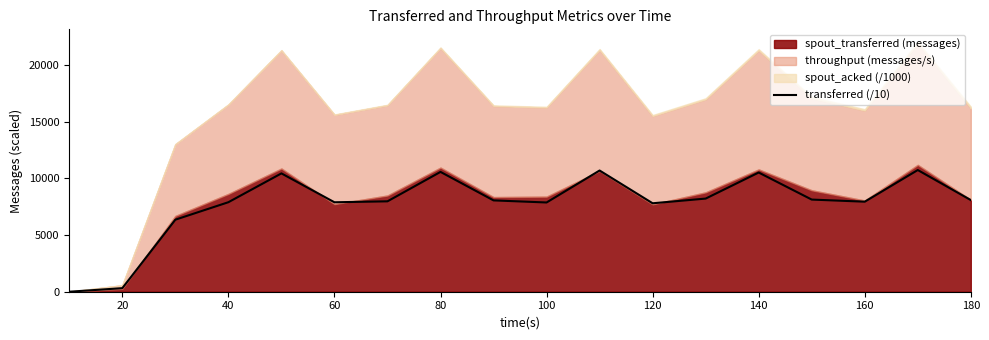

The value of transferred (/10) at 60 is 12835. True or false?

False